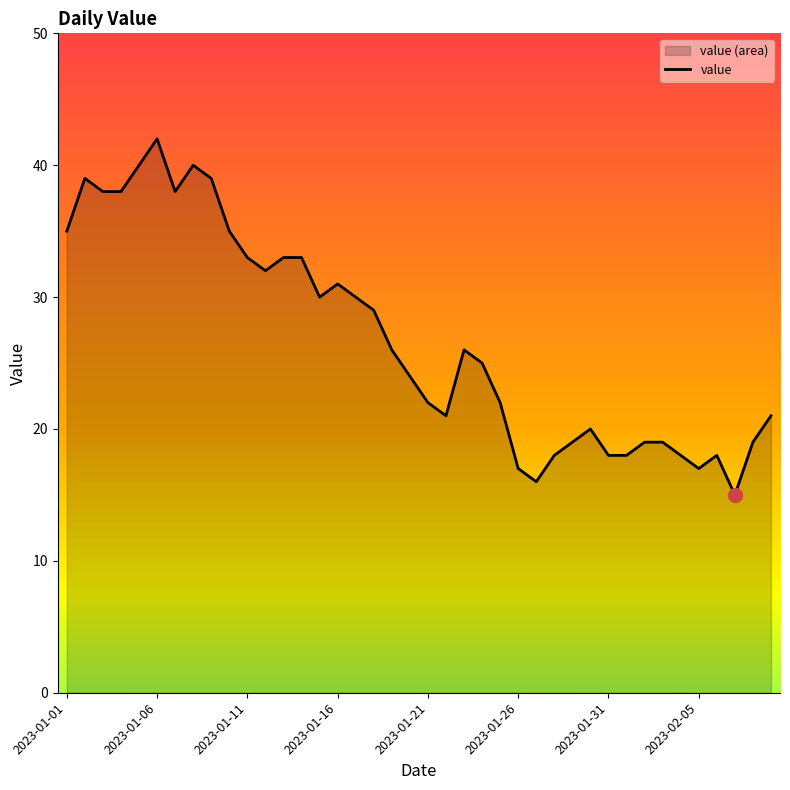

How many points are higher than both their immediate neighbors (excluding endpoints)?

7